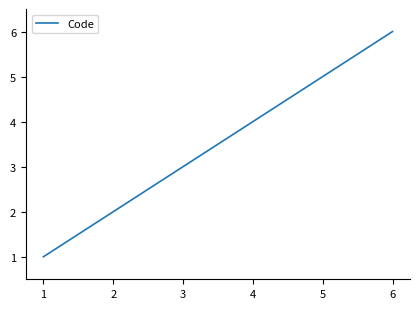

Approximately how many times larger is the value at 3 compared to 6?

0.5